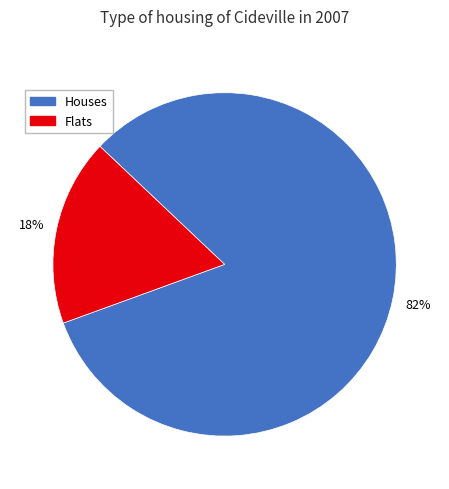

To the nearest percent, what is the average slice percentage?

50%